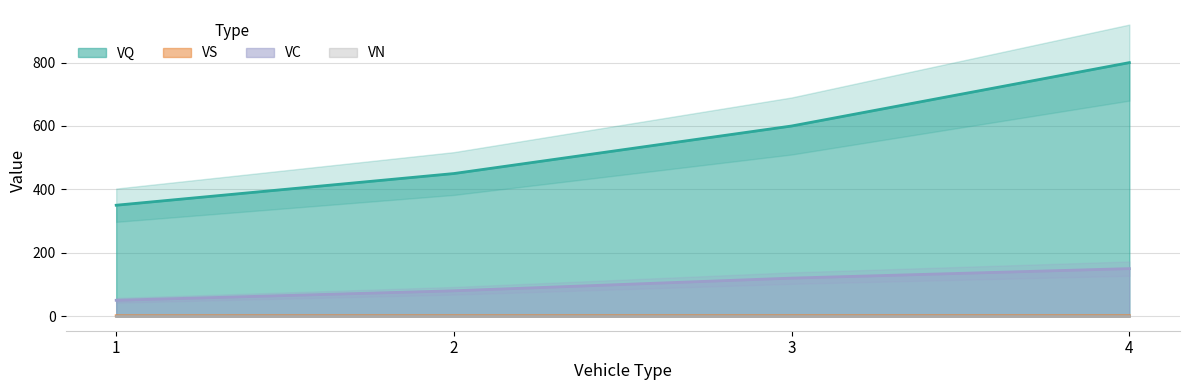

At which category is the sum across all series the highest?

4